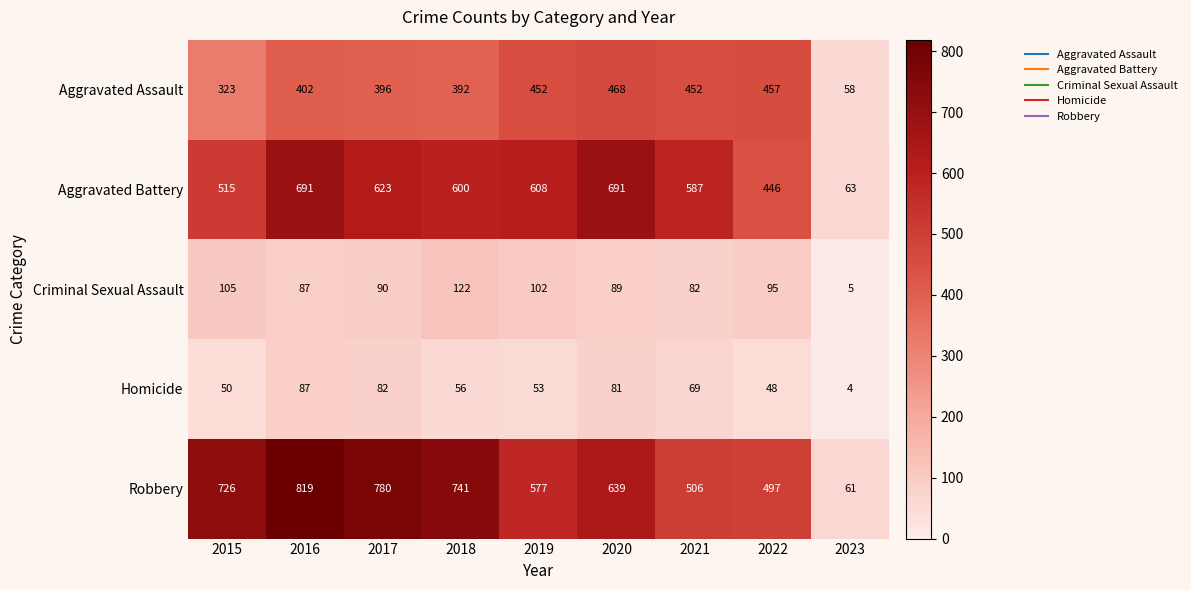

What is the average value of the Aggravated Assault series?

378